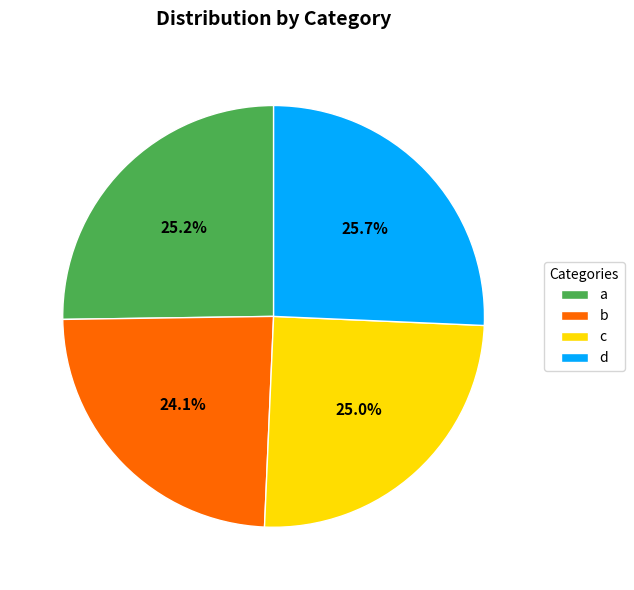

What is the smallest slice in the pie chart?

b